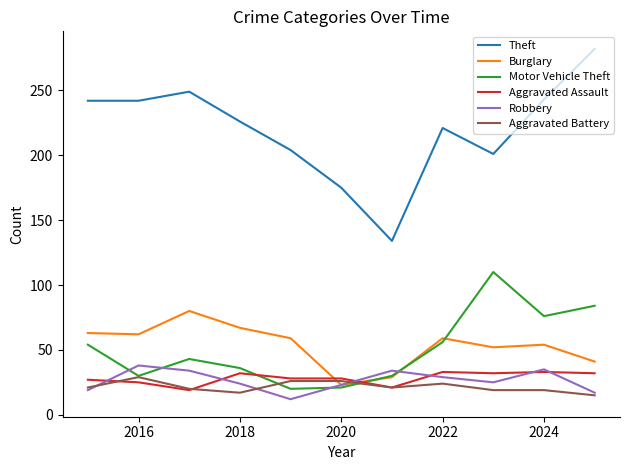

Which series has the largest total across all categories?

Theft